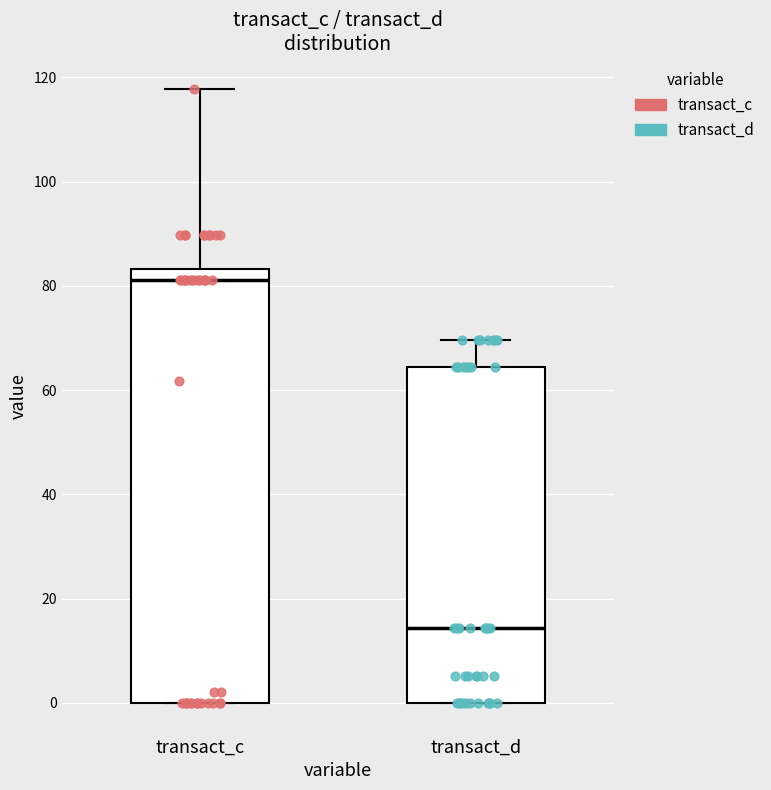

Which box is the tallest, from its lower edge to its upper edge?

transact_c